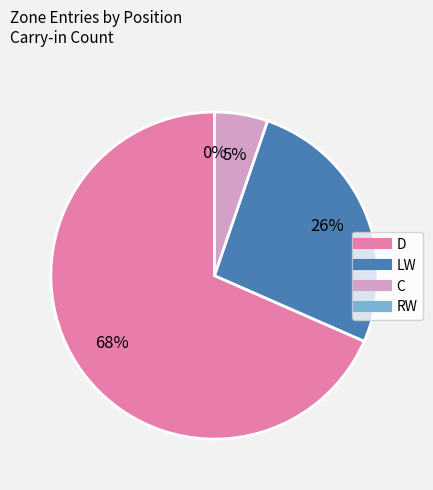

How many segments does this pie chart have?

4